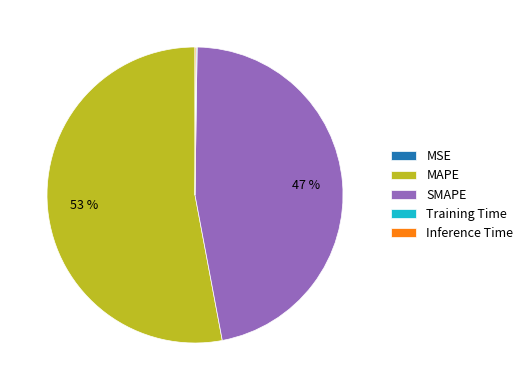

What is the majority slice?

MAPE